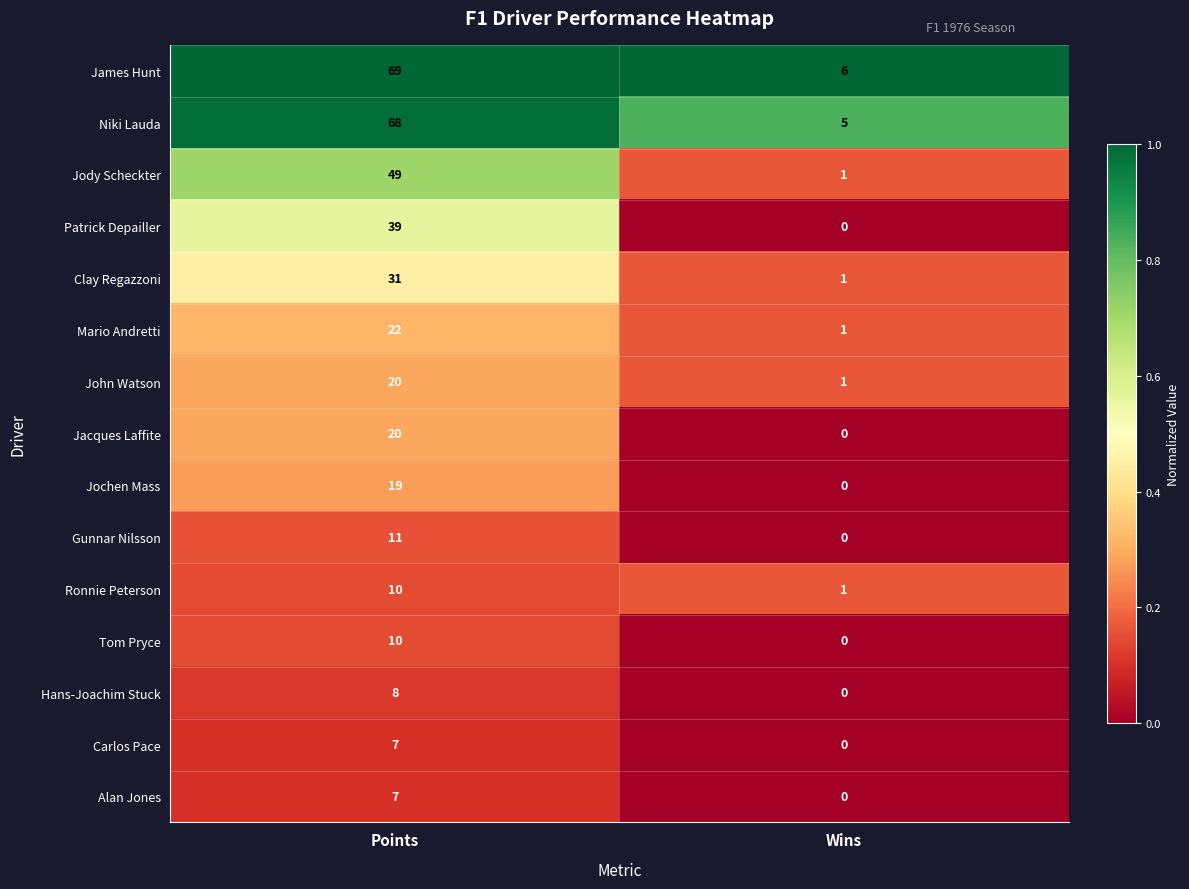

What is the greatest value displayed?

69